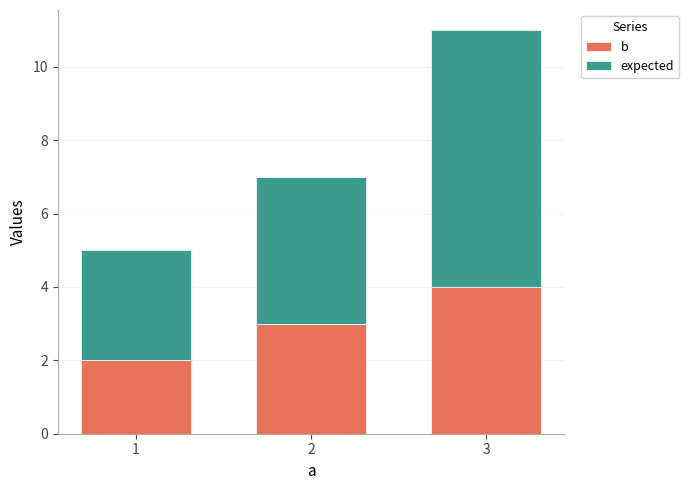

Are the bars grouped side by side (vs. stacked)?

No